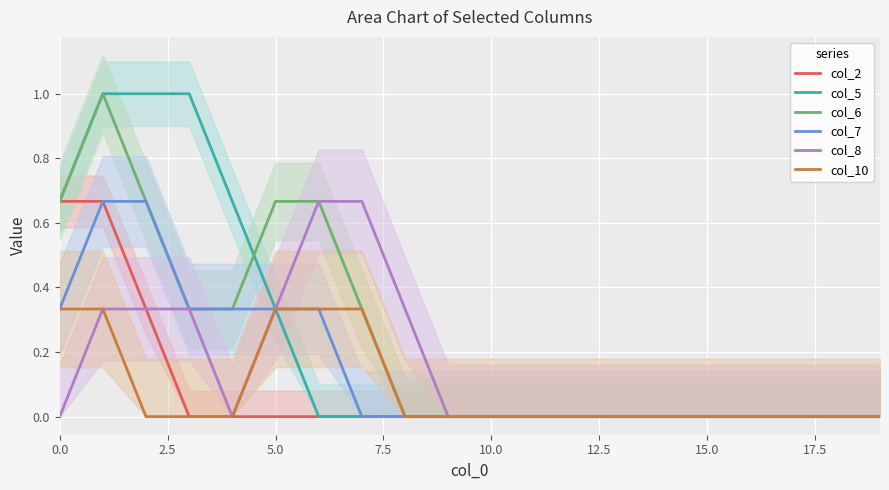

How many lines are shown in the chart?

6